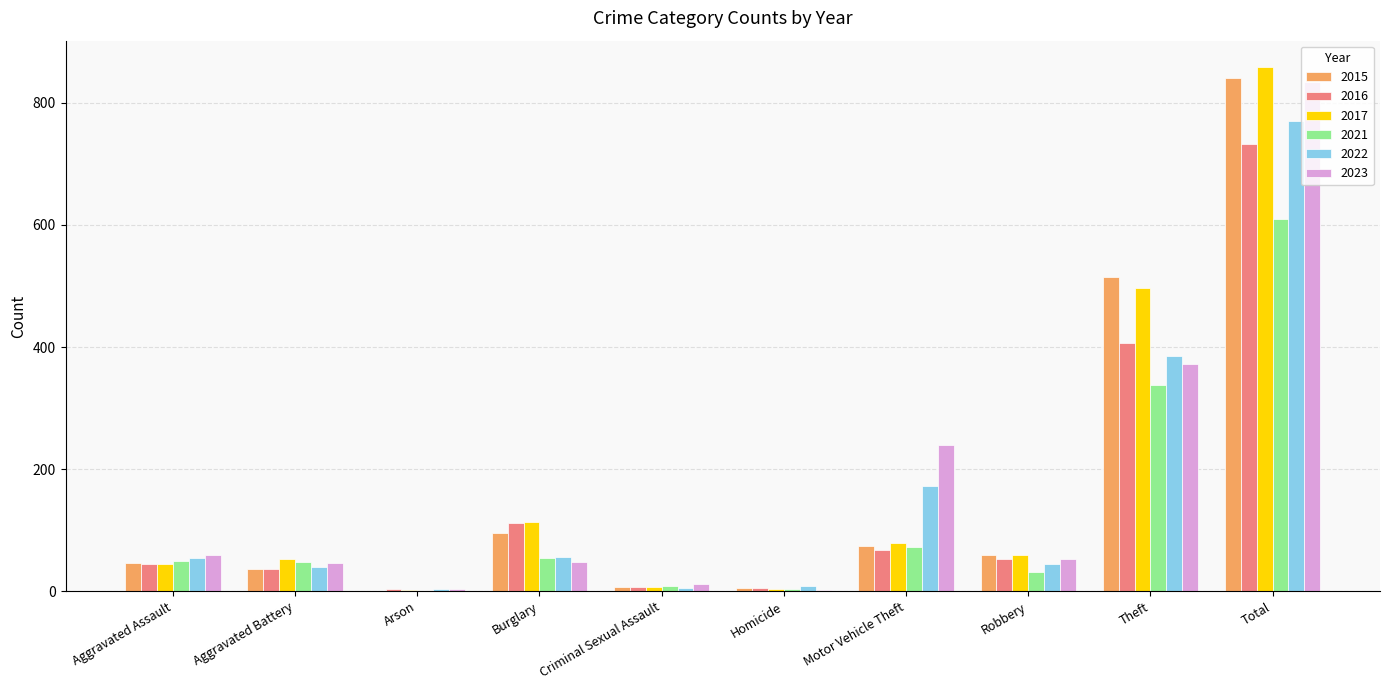

At which label is 2015 closest to 421?

Theft